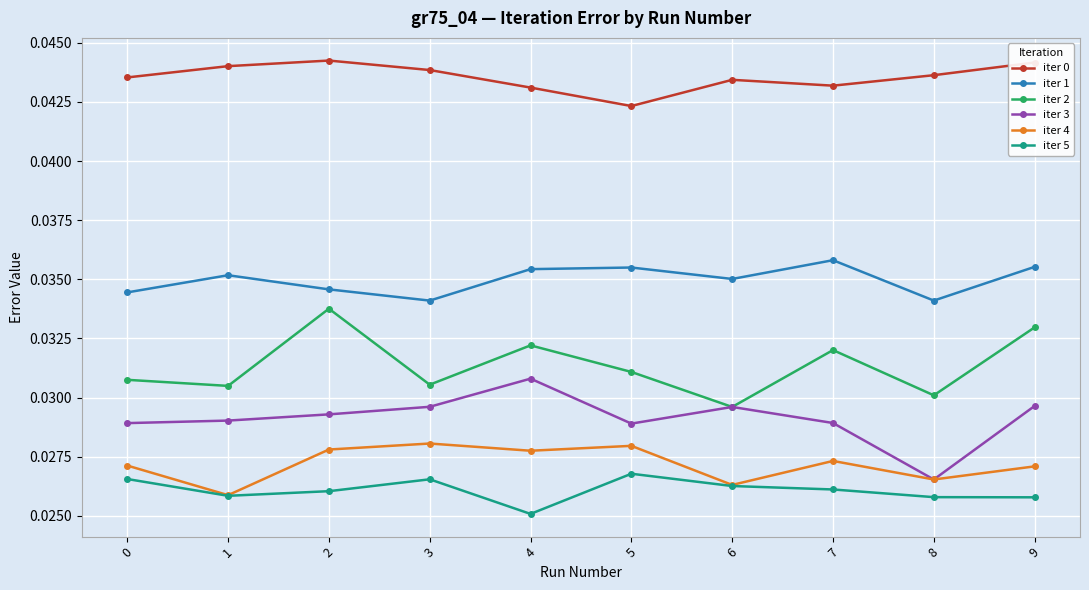

Which series changed the most between 0 and 2?

iter 2